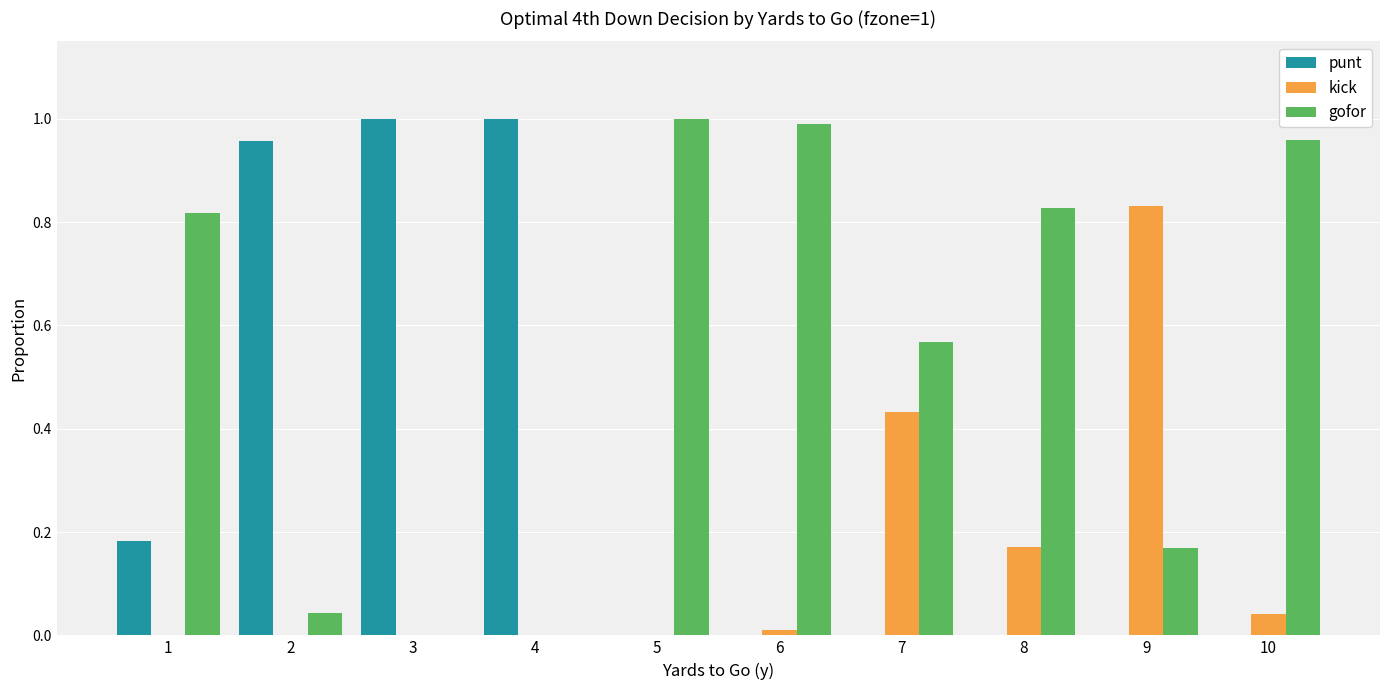

Are the bars horizontal?

No